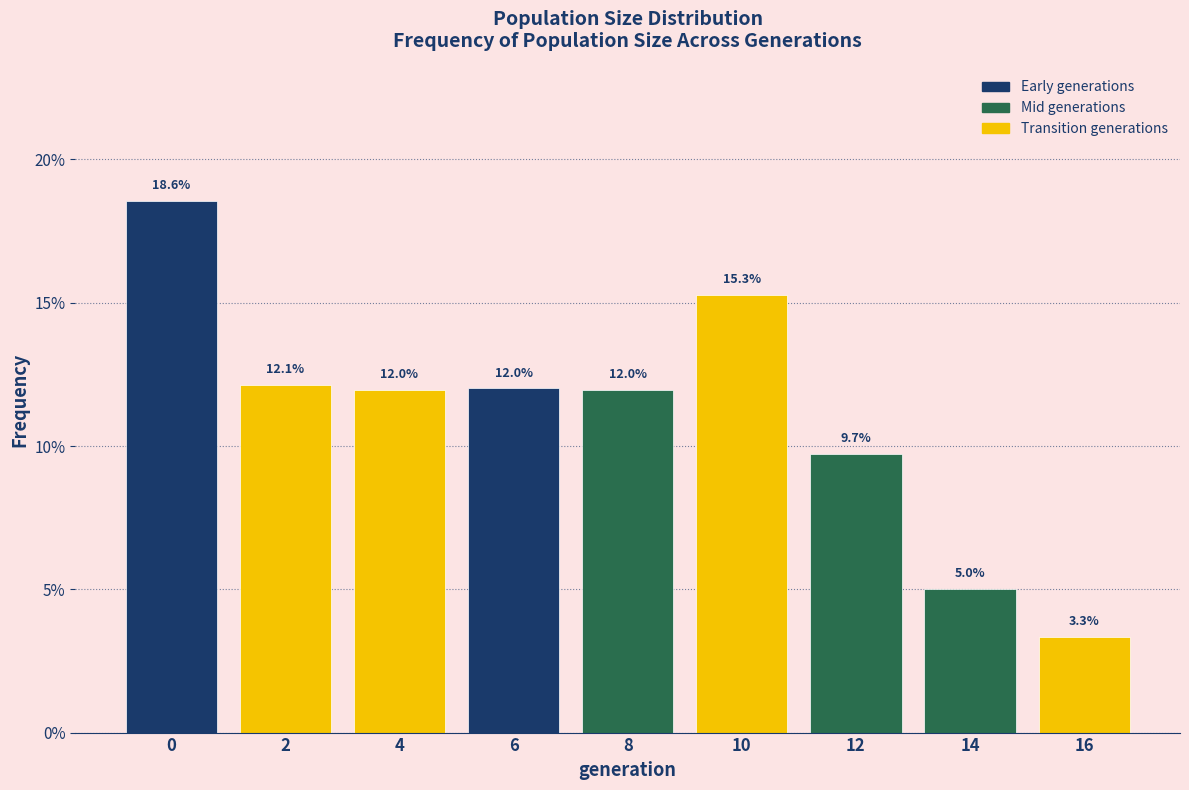

Reading left to right, what are all the values shown in this chart?

18.6	12.1	12.0	12.0	12.0	15.3	9.7	5.0	3.3